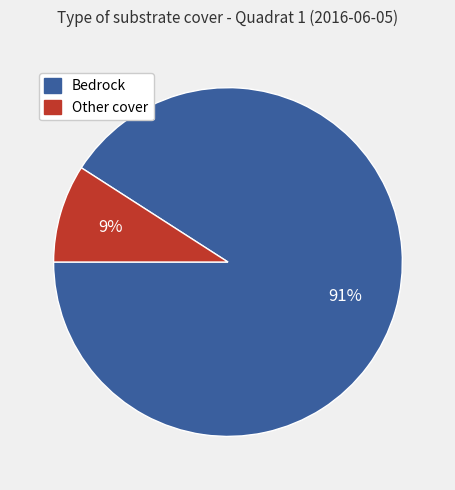

To the nearest percent, what is the average slice percentage?

50%